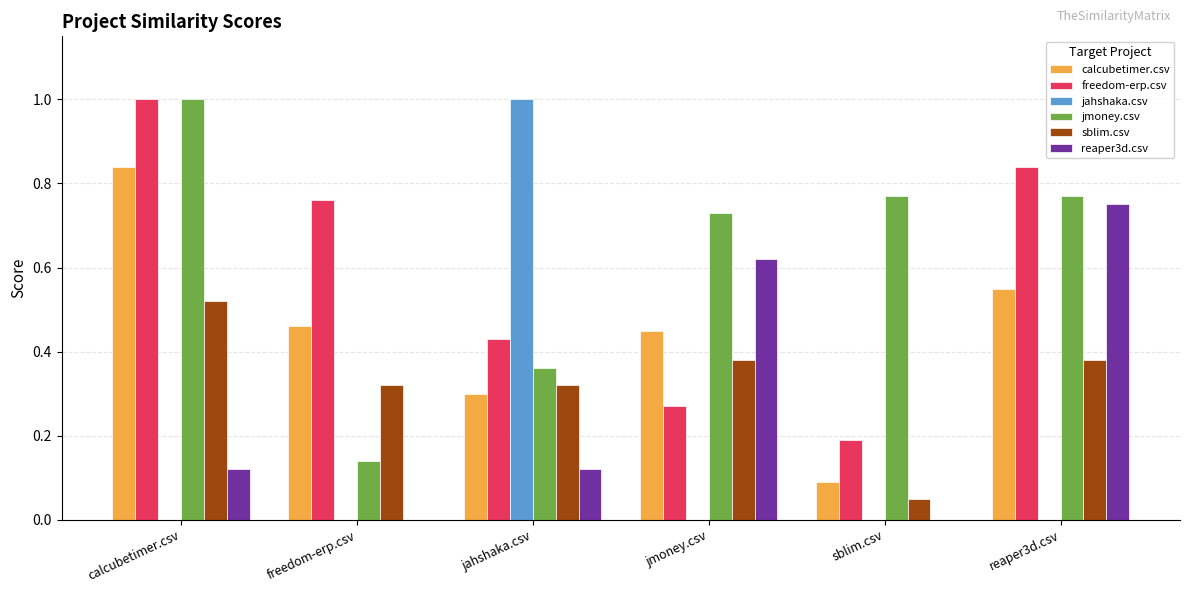

Is it true that jmoney.csv equals 0.3 at jmoney.csv?

False